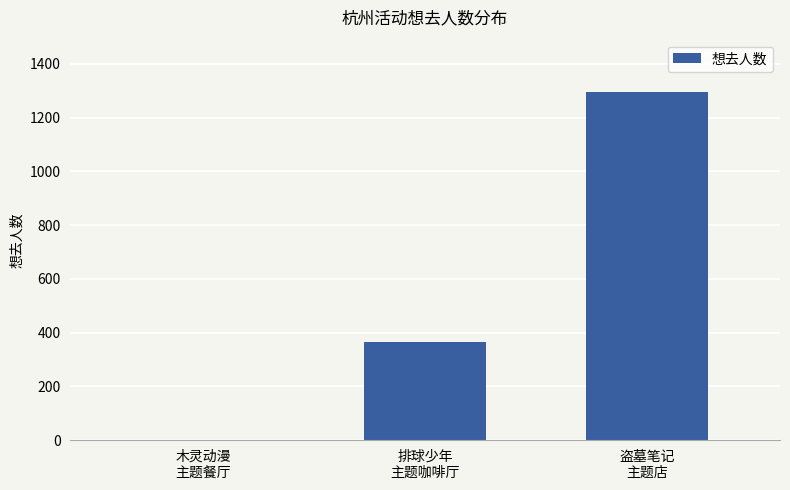

The chart shows a value of 0 at 木灵动漫
主题餐厅. True or false?

True